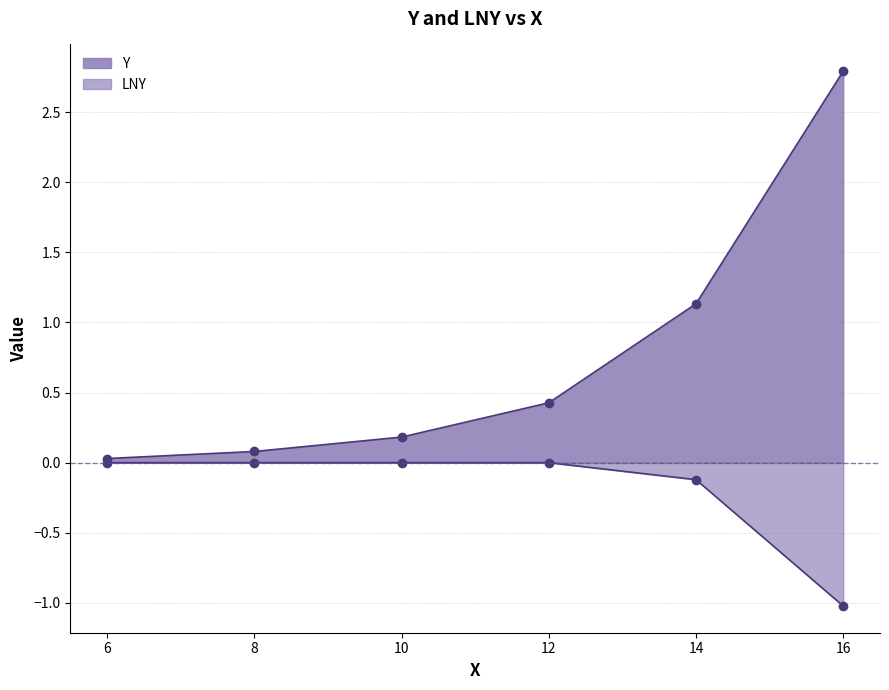

Count the number of categories in the chart.

6